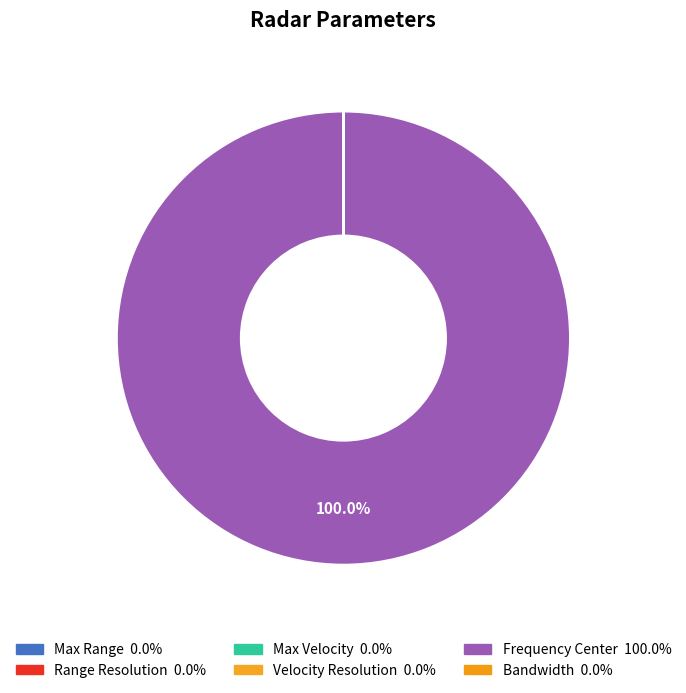

Is it true that Velocity Resolution is 0% of the pie?

True